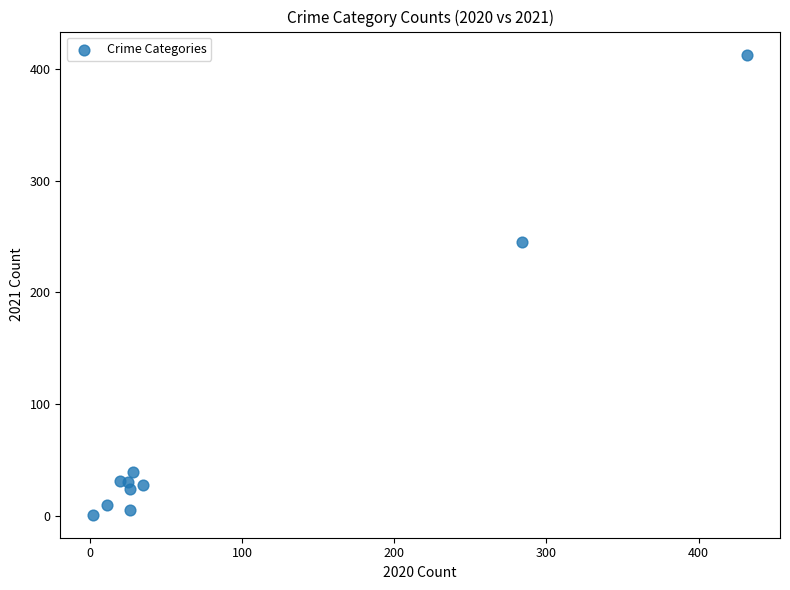

What Y value in the scatter plot is closest to 207?

245